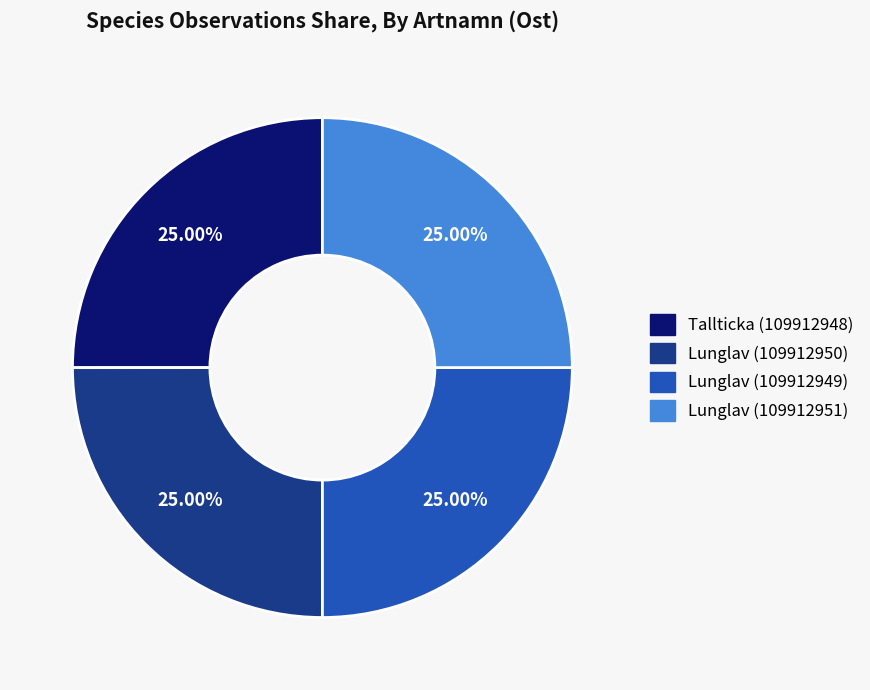

To the nearest percent, what portion does Lunglav (109912950) represent?

25%